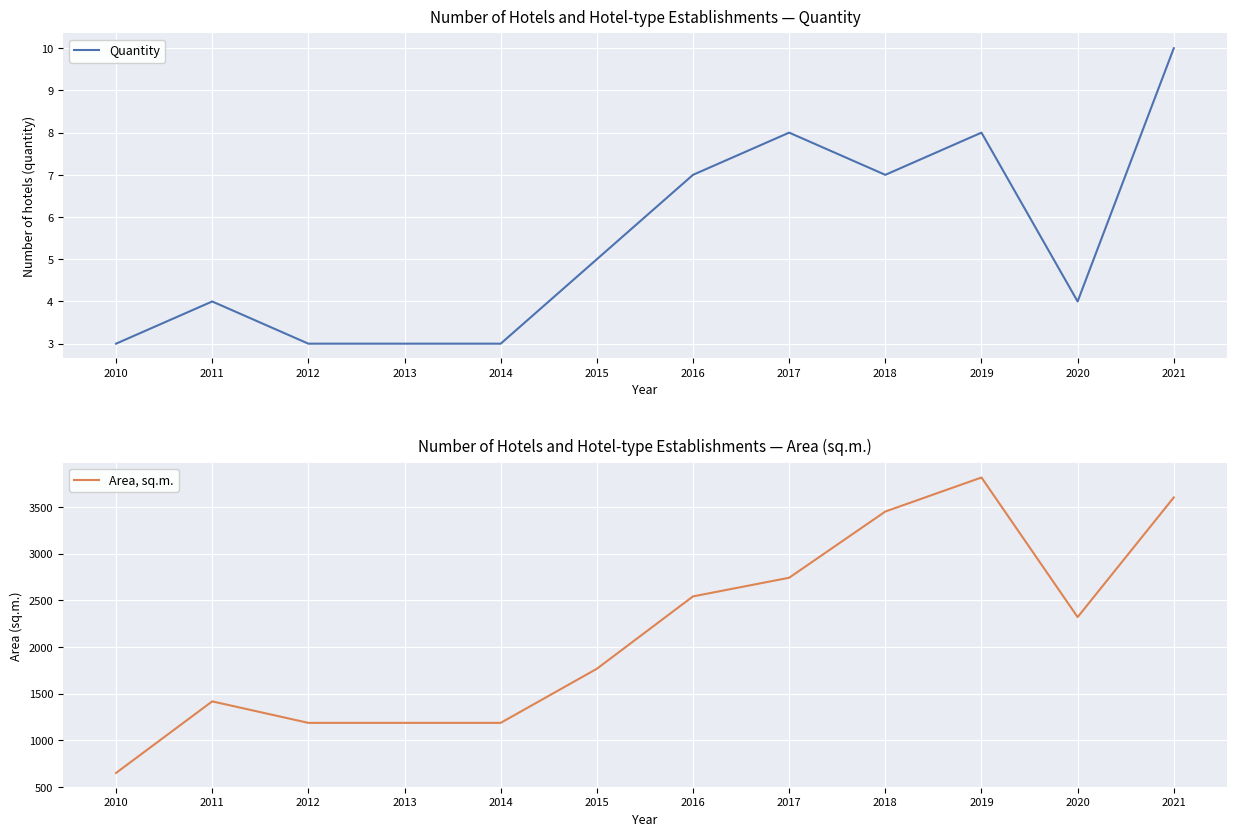

Count the number of data series in this chart.

2